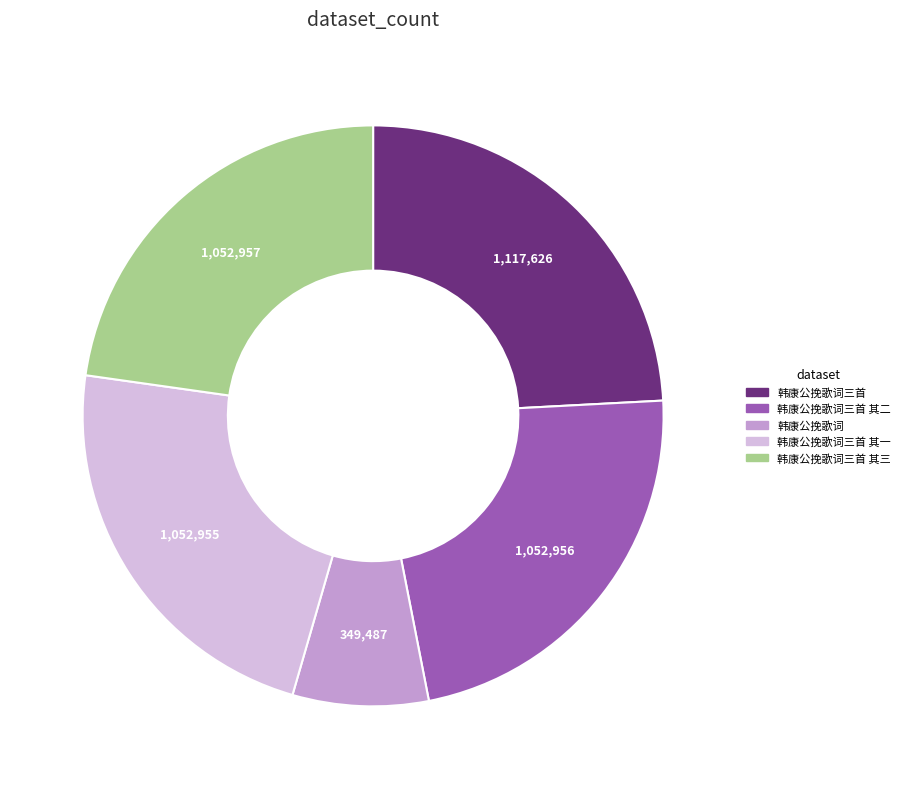

Is there a majority slice in this chart?

No